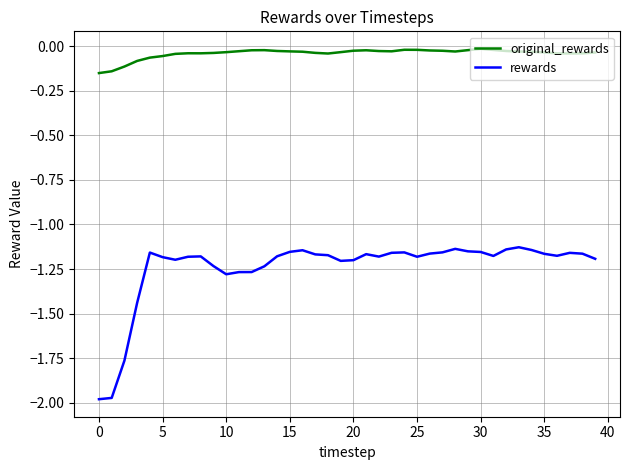

Which series has the largest range (max minus min)?

rewards